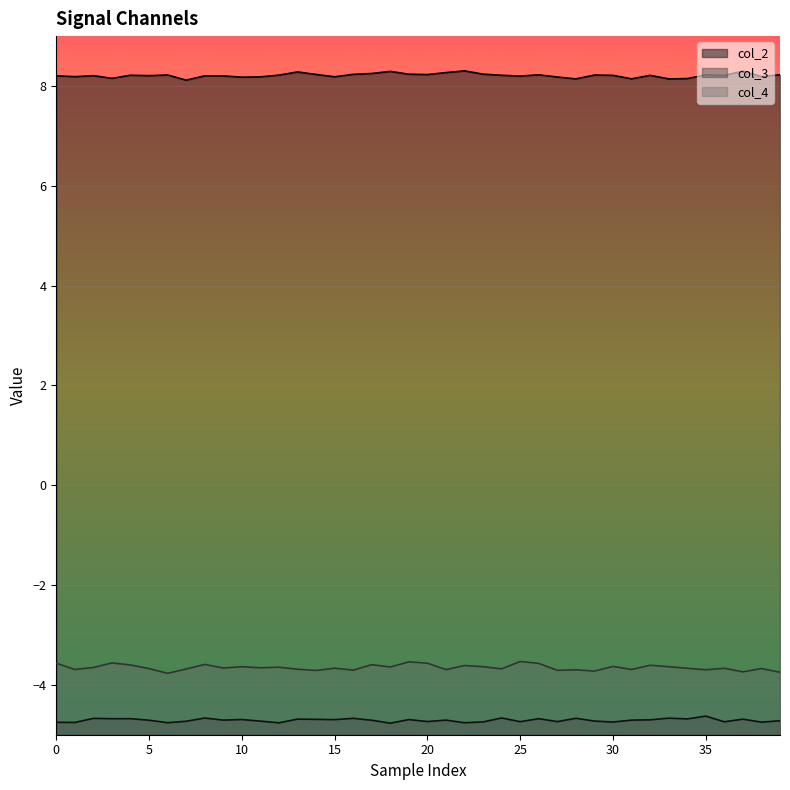

At how many categories does at least one series exceed 6?

40